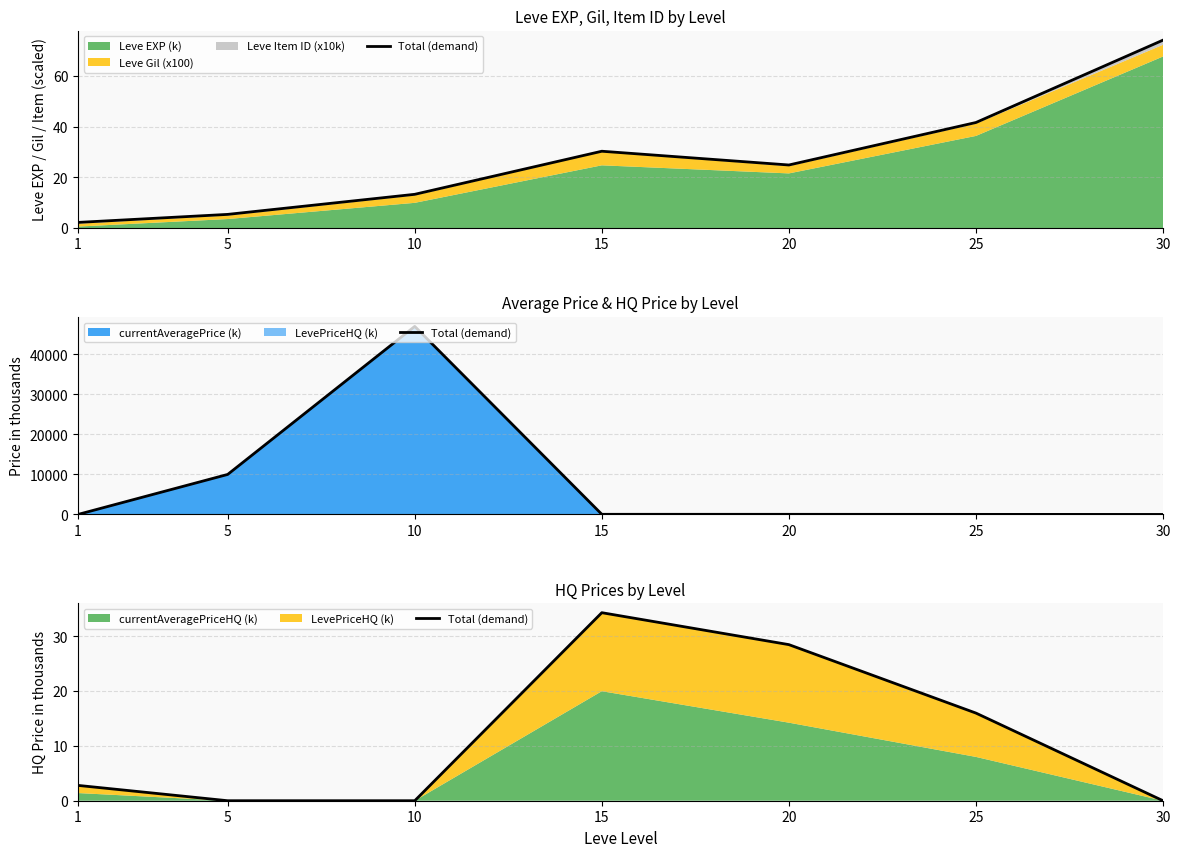

At which category does the chart reach its peak across all series?

15